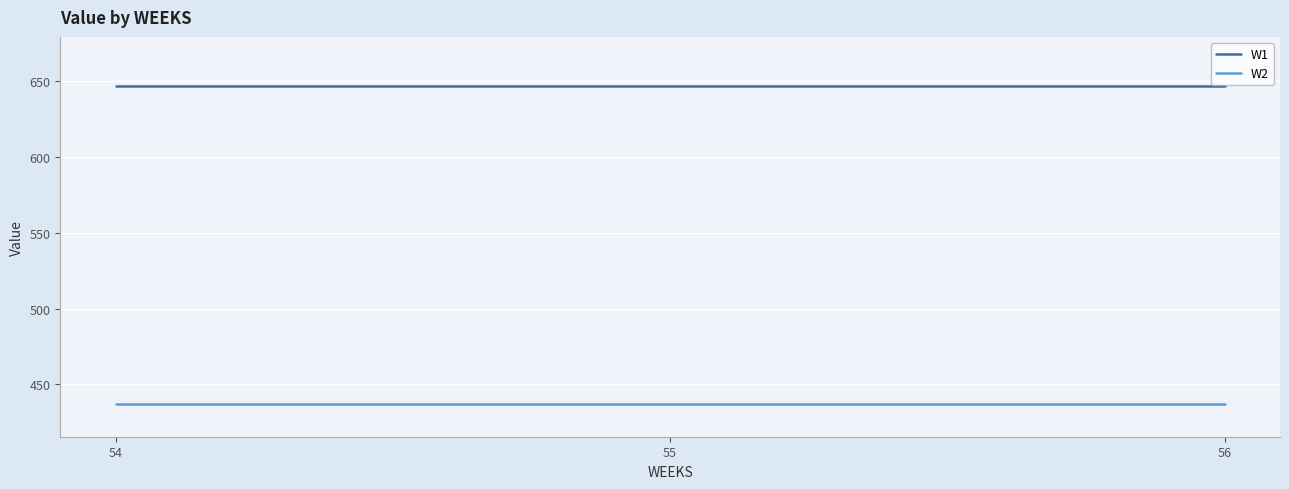

Reading right to left, list all the values displayed in this chart.

W1: 646.9	646.9	646.9
W2: 437.4	437.4	437.4